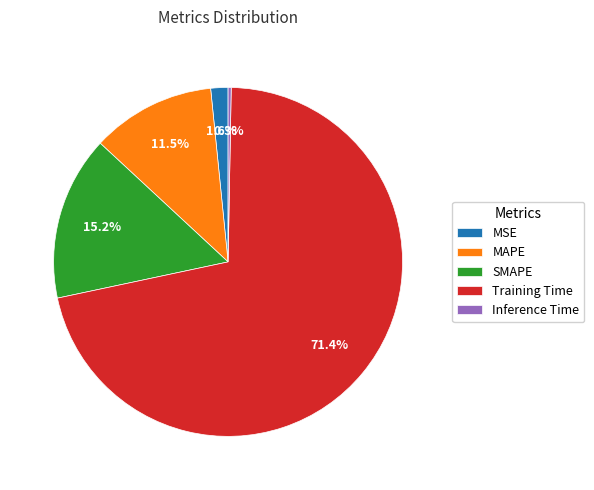

Which slice is the smallest?

Inference Time